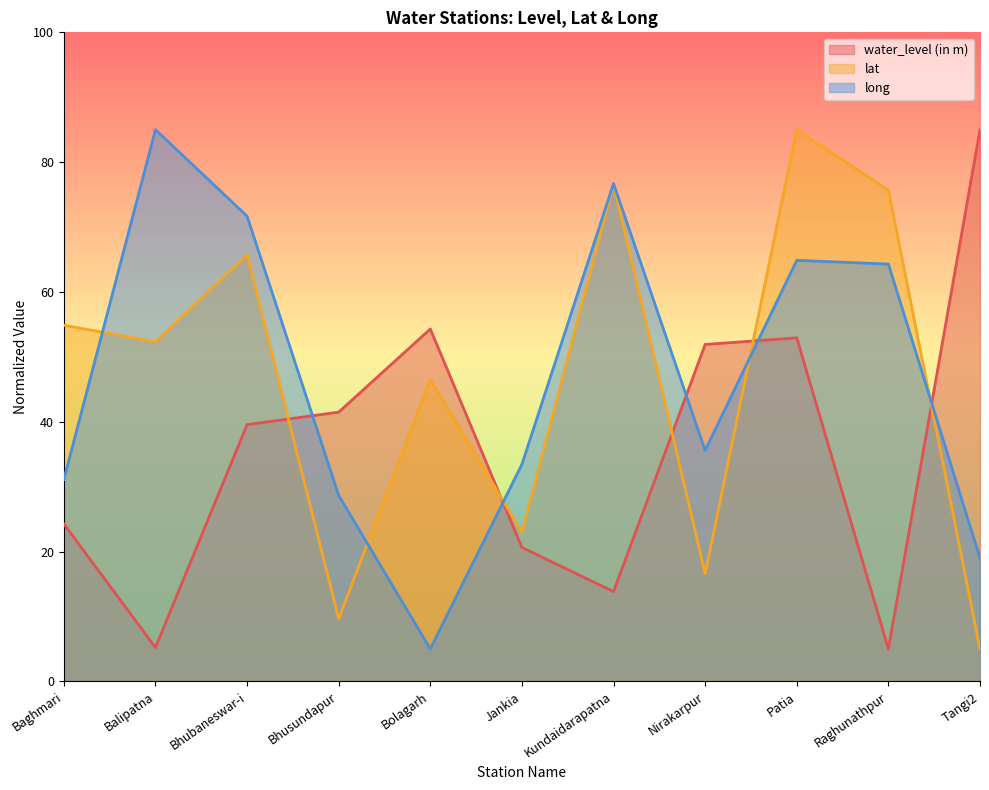

The water_level (in m) series shows 92.0 at Nirakarpur. True or false?

False